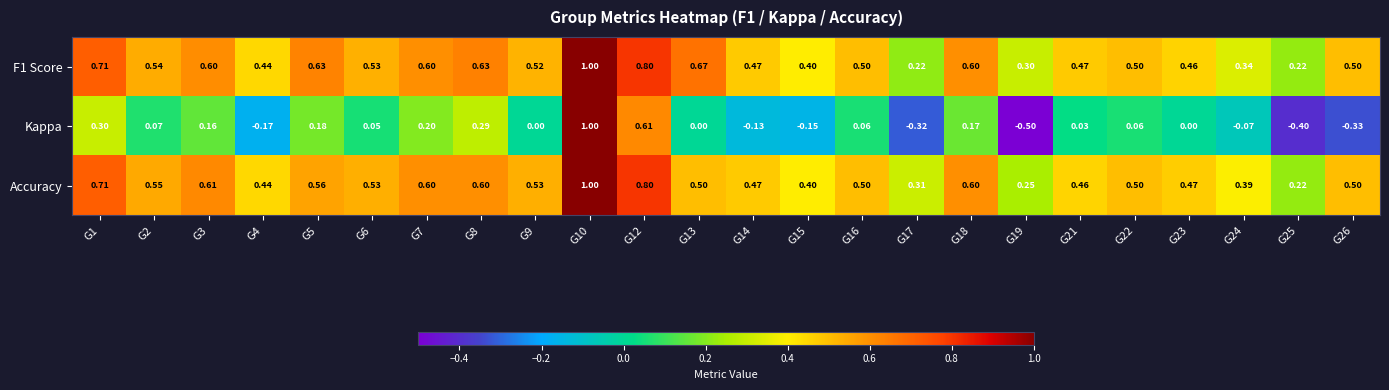

Which series changed the most between G3 and G26?

Kappa